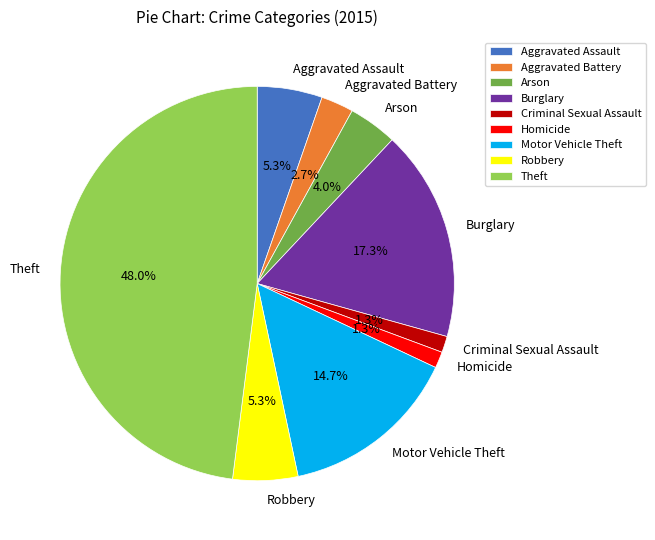

How many segments does this pie chart have?

9